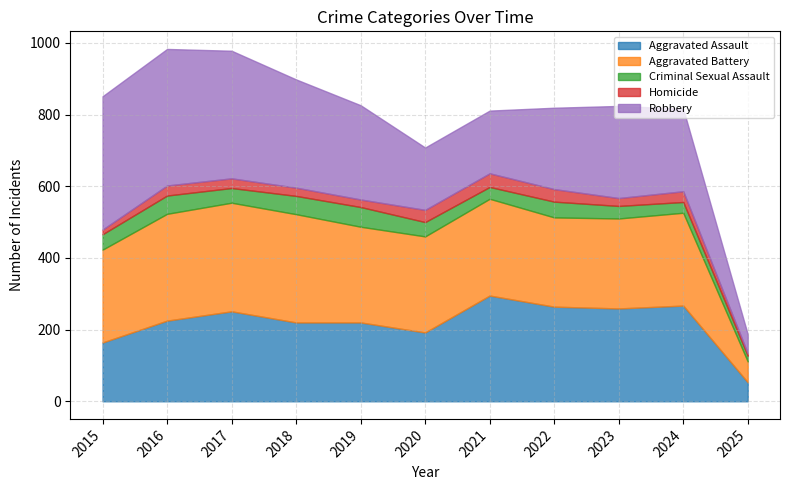

At which label does Aggravated Battery reach its minimum?

2025